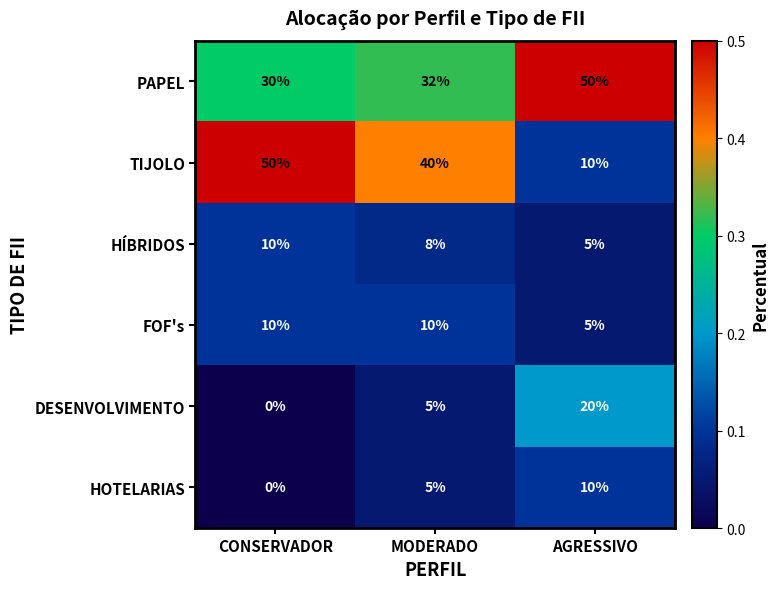

Where is DESENVOLVIMENTO nearest to the value 10?

MODERADO